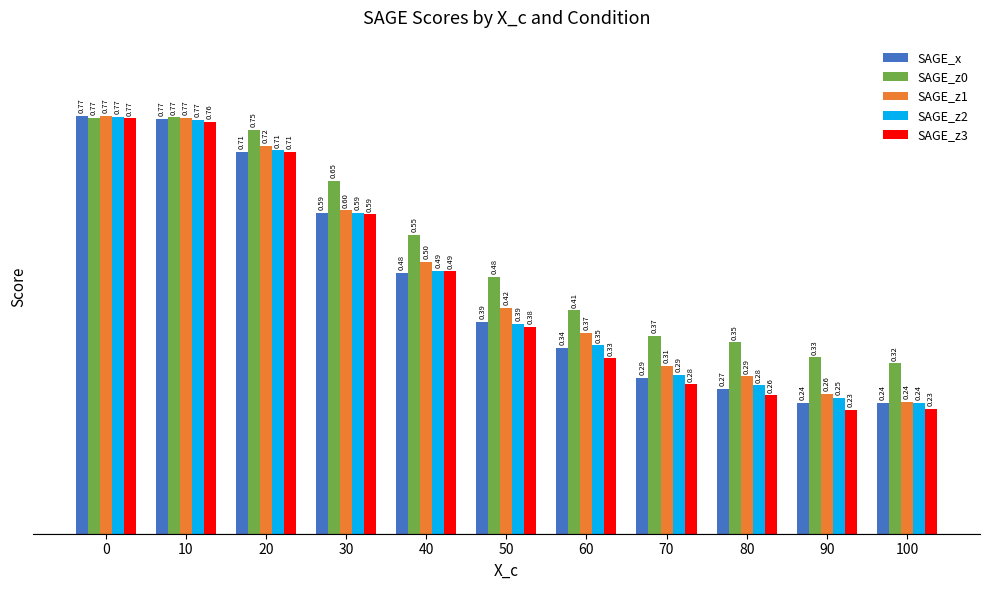

How many bars are there in total?

55